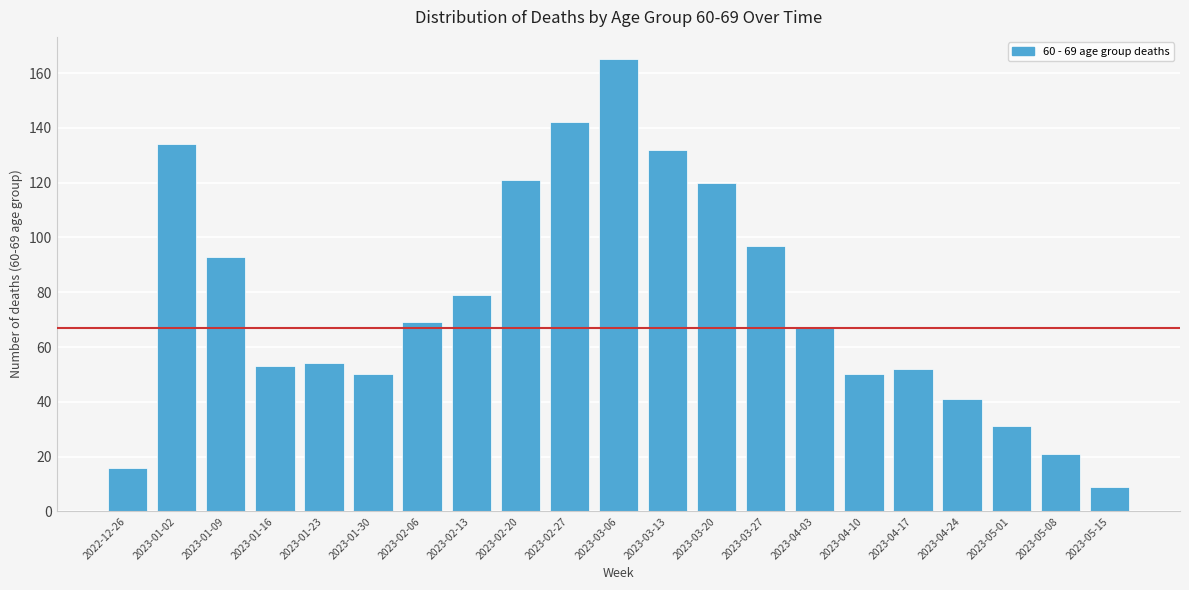

Reading right to left, what are all the values shown in this chart?

9	21	31	41	52	50	67	97	120	132	165	142	121	79	69	50	54	53	93	134	16